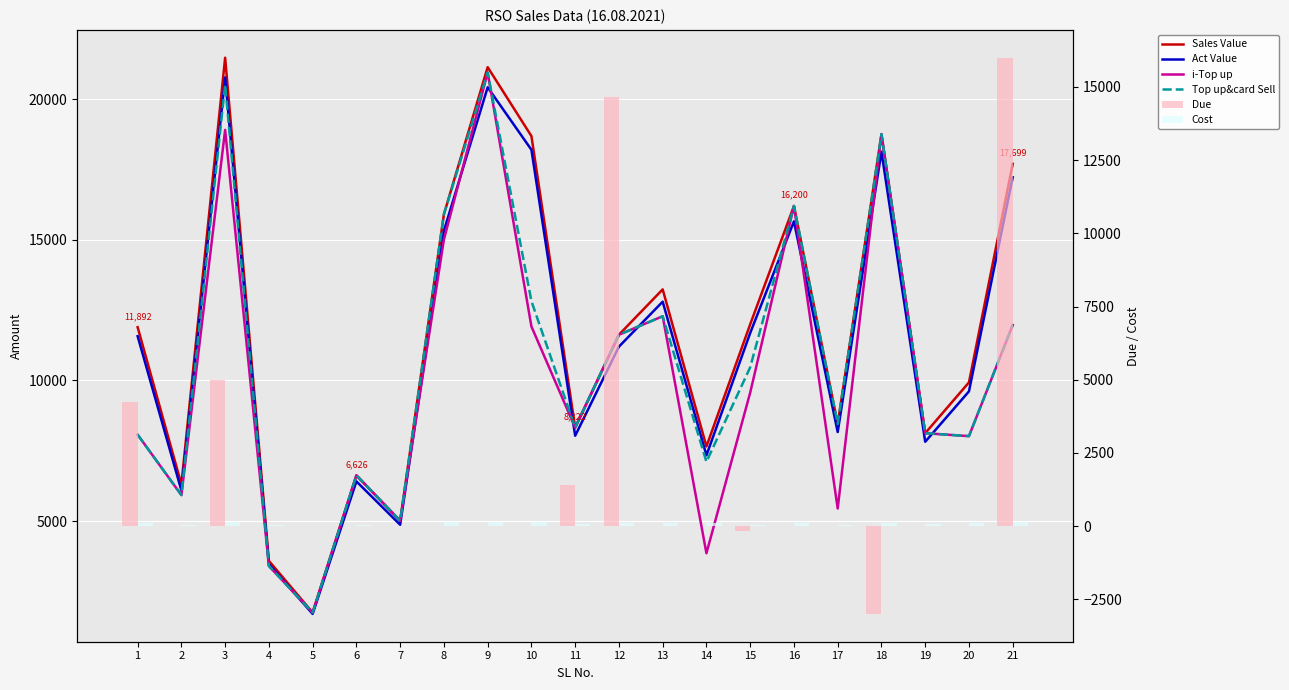

Reading right to left, transcribe all the data shown in this chart.

Sales Value: 17699.0	9930.0	8124.0	18753.0	8448.0	16200.0	11994.0	7653.0	13236.0	11624.0	8322.0	18685.0	21135.0	15905.0	5009.0	6626.0	1749.0	3586.0	21471.0	6306.0	11892.0
Act Value: 17219.8	9610.5	7819.6	18130.3	8165.7	15654.5	11685.2	7337.6	12798.3	11200.3	8033.1	18198.5	20419.0	15320.6	4870.2	6411.8	1700.9	3470.4	20769.8	6090.1	11572.0
i-Top up: 11969.0	8020.0	8124.0	18753.0	5448.0	16200.0	9566.0	3857.0	12281.0	11624.0	8322.0	11918.0	20944.0	15005.0	5009.0	6626.0	1749.0	3404.0	18906.0	5924.0	8072.0
Top up&card Sell: 11969.0	8020.0	8124.0	18753.0	8448.0	16200.0	10466.0	7107.0	12281.0	11624.0	8322.0	12818.0	20944.0	15905.0	5009.0	6626.0	1749.0	3404.0	20516.0	5924.0	8072.0
Due: 16000.0	0.0	0.0	-3000.0	0.0	0.0	-165.0	0.0	0.0	14650.0	1392.0	0.0	0.0	0.0	0.0	0.0	0.0	0.0	5000.0	0.0	4238.0
Cost: 150.0	99.0	81.0	107.0	50.0	100.0	21.0	120.0	100.0	104.0	60.0	134.0	140.0	147.0	1.0	32.0	0.0	22.0	137.0	53.0	98.0